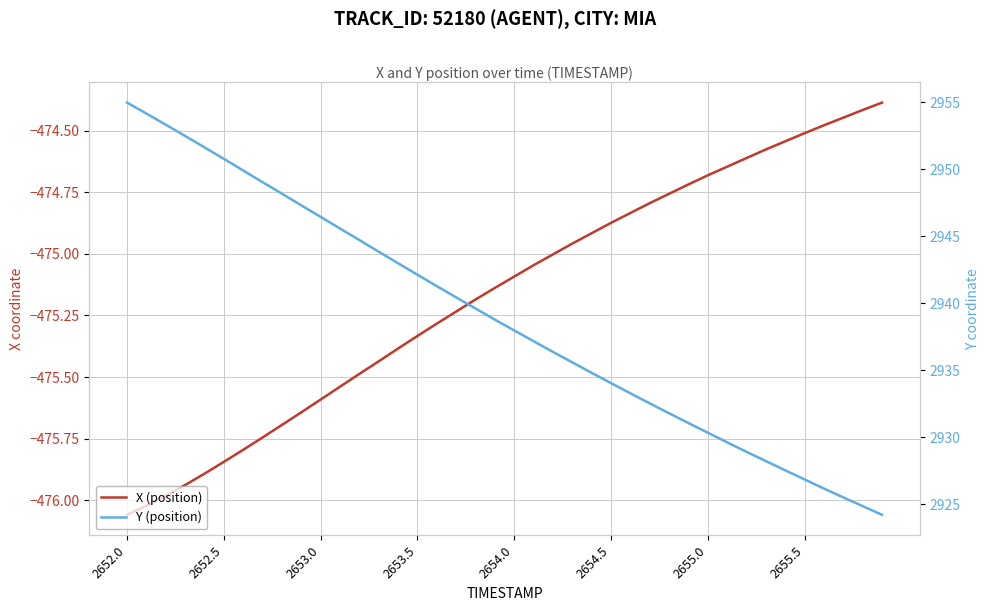

Rank the series at 2655.0 from highest to lowest value.

Y (position), X (position)